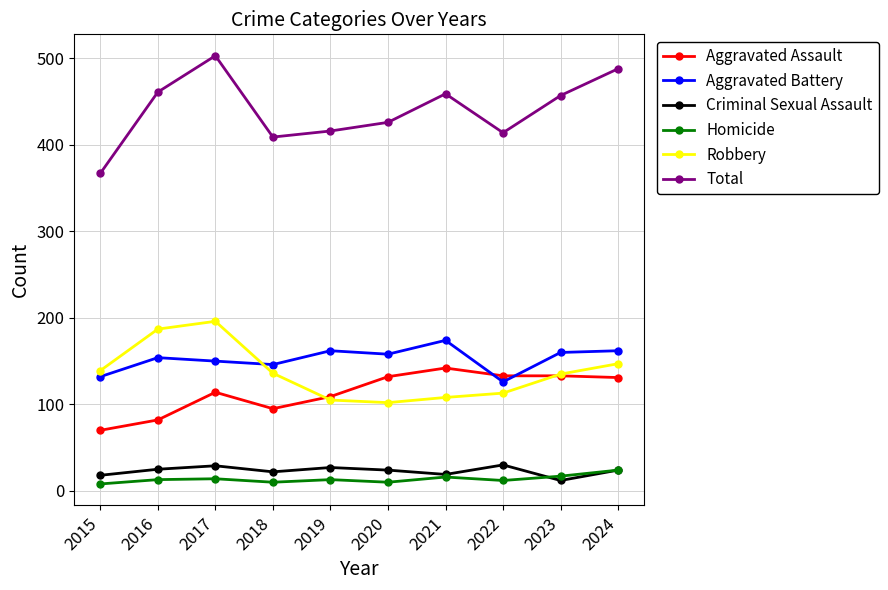

Which series changed the most between 2015 and 2023?

Total